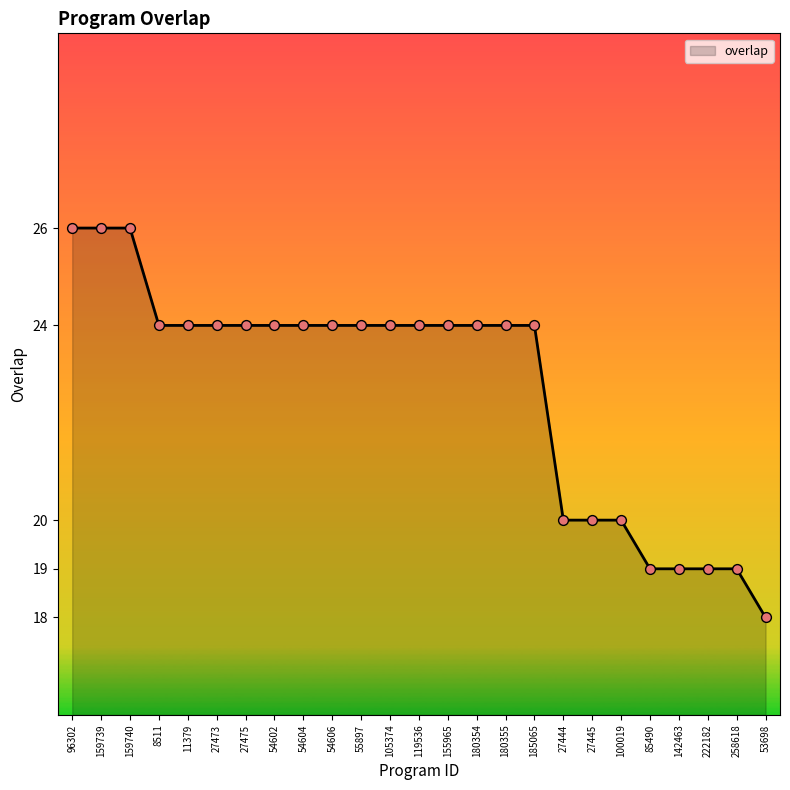

Which has a higher value, 27475 or 159739?

159739